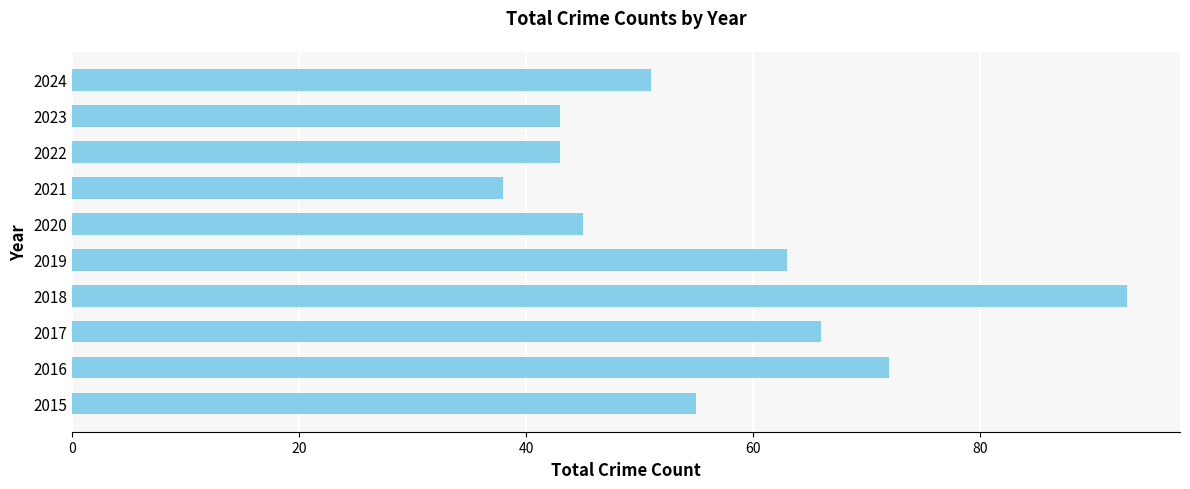

The chart shows a value of 72 at 2016. True or false?

True